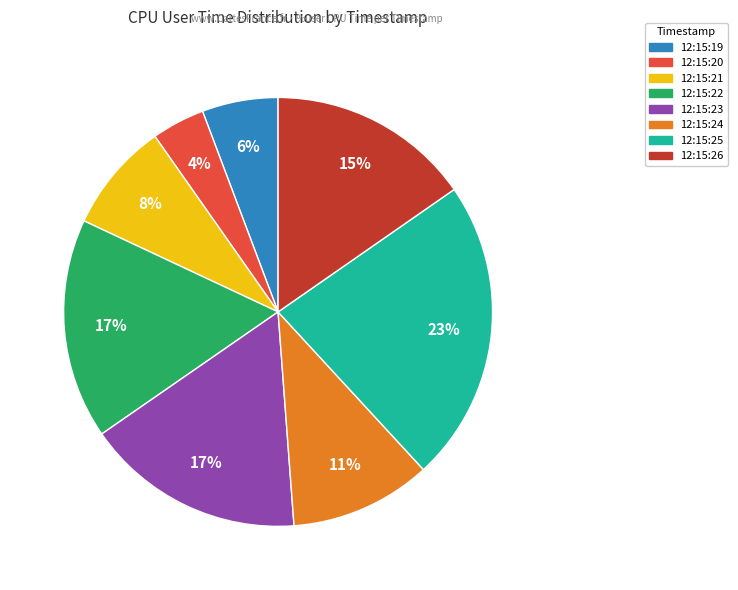

Which slice is the smallest?

12:15:20